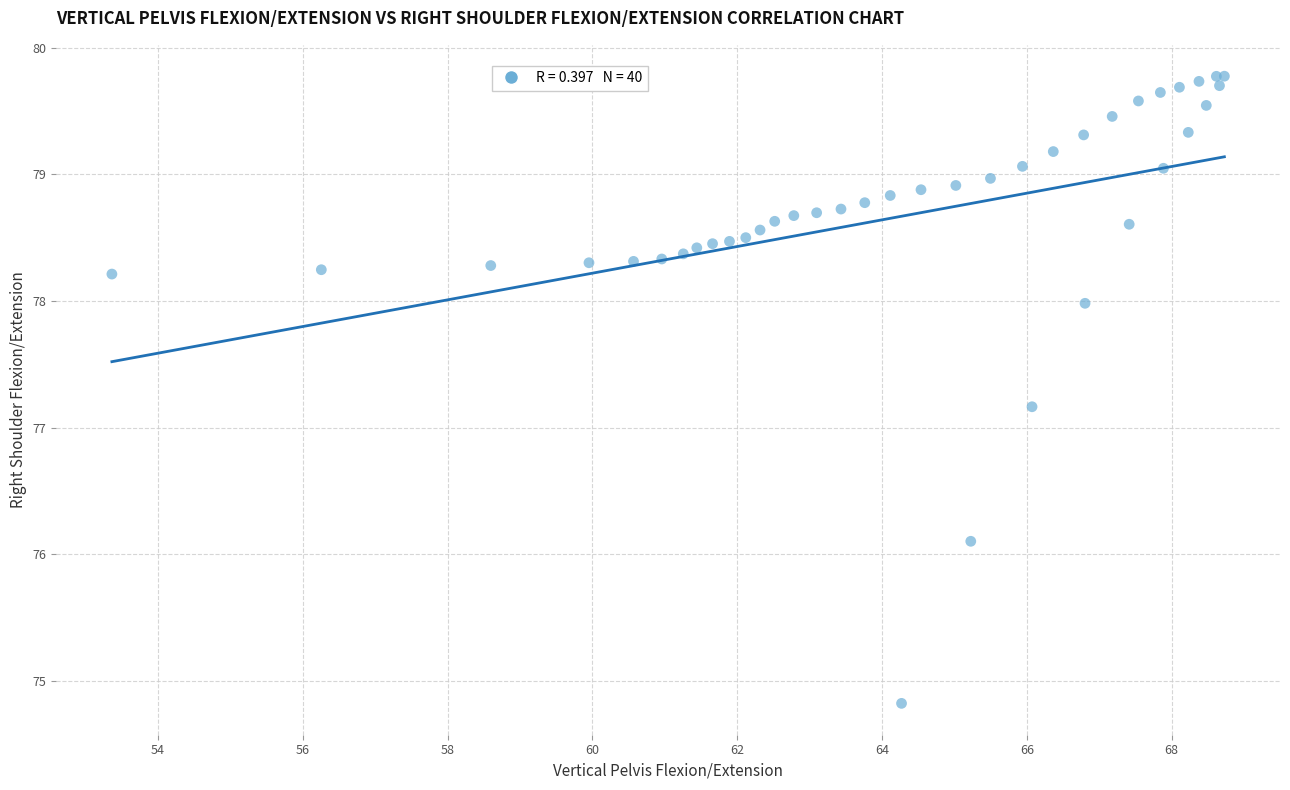

What Y value in the scatter plot is closest to 77?

77.2